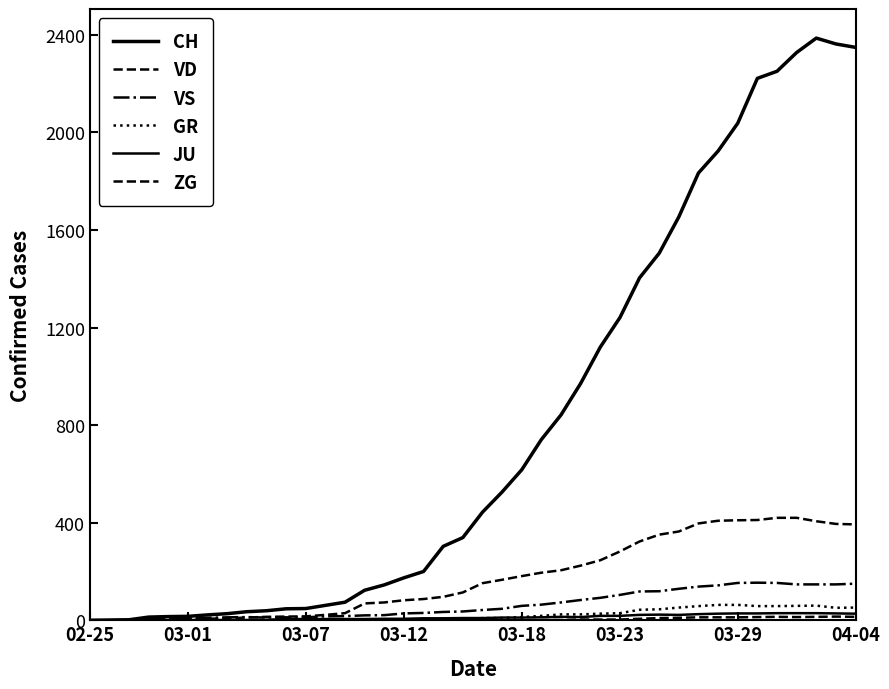

True or false: CH and VD intersect in this chart.

False